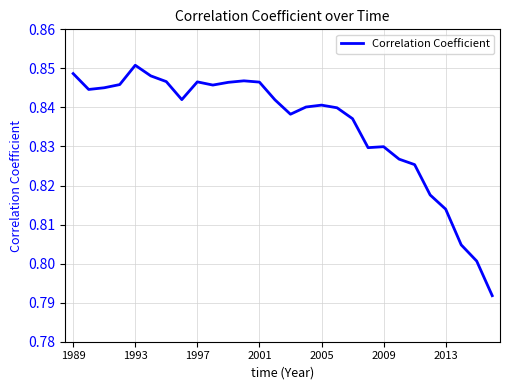

How many lines are shown in the chart?

1